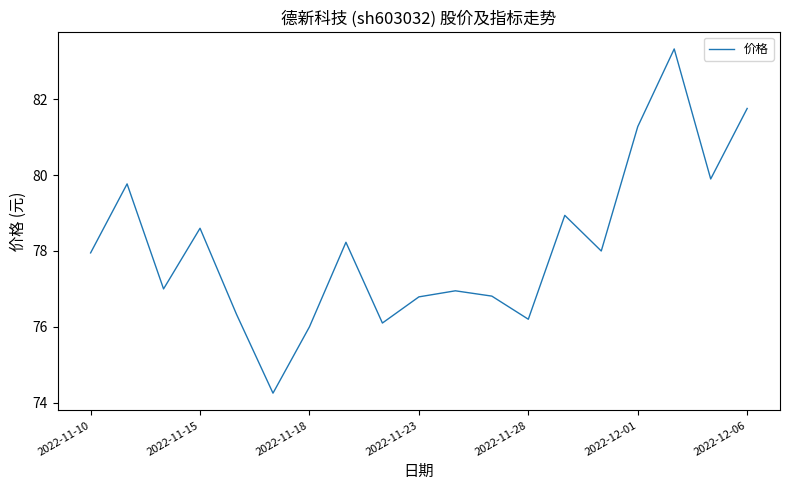

True or false: the data has more than 2 interior local peaks.

True